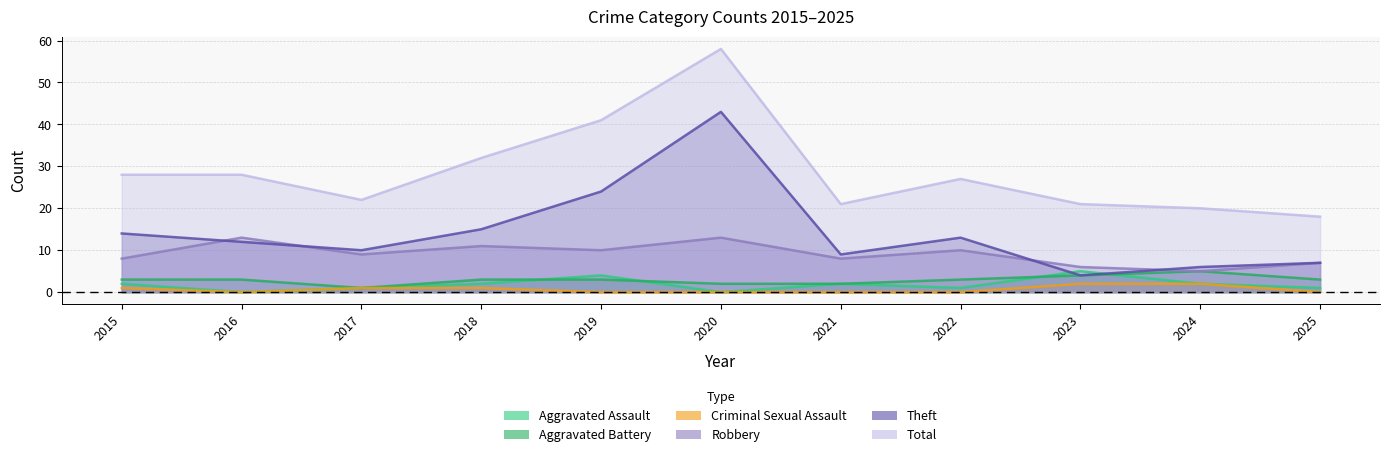

True or false: Criminal Sexual Assault and Robbery intersect in this chart.

False